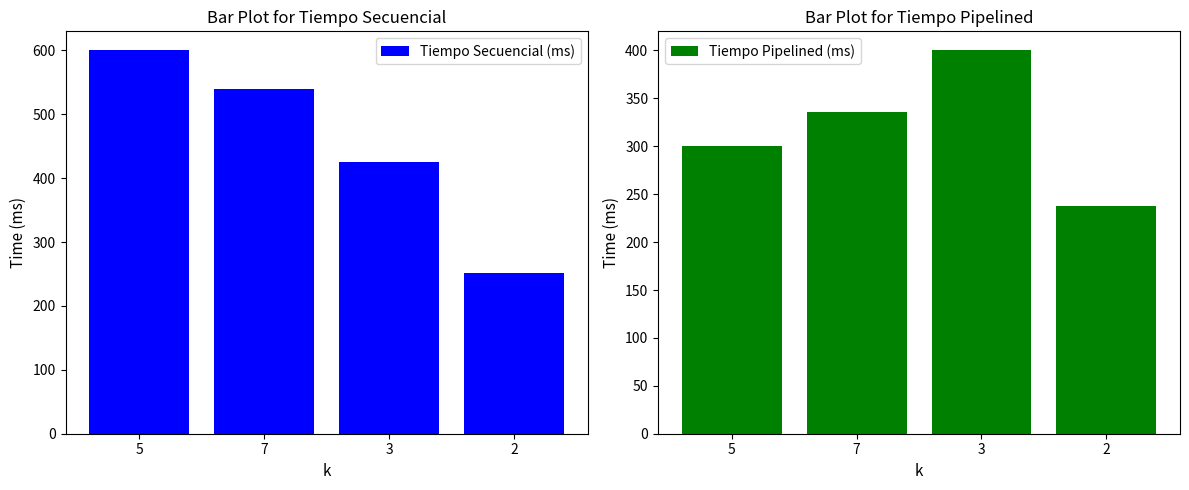

True or false: Tiempo Secuencial (ms) has a value of 252 at 2.

True